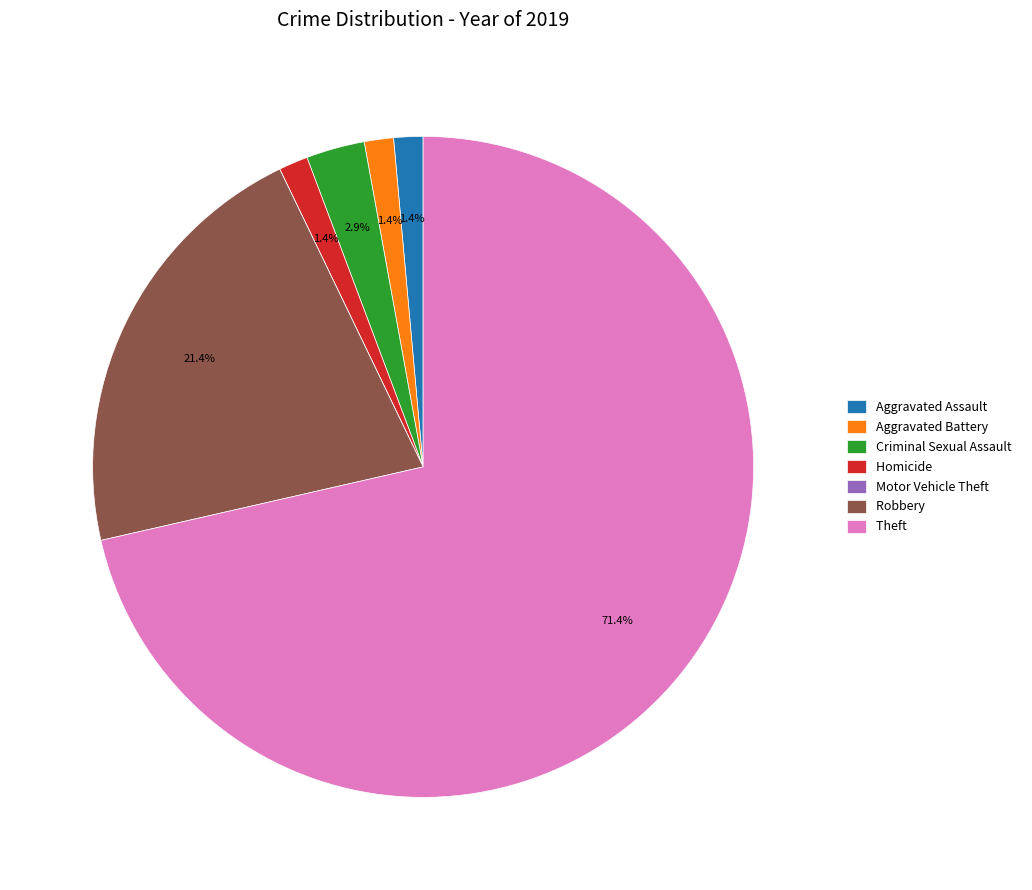

Does Homicide account for over 50% of the chart?

No